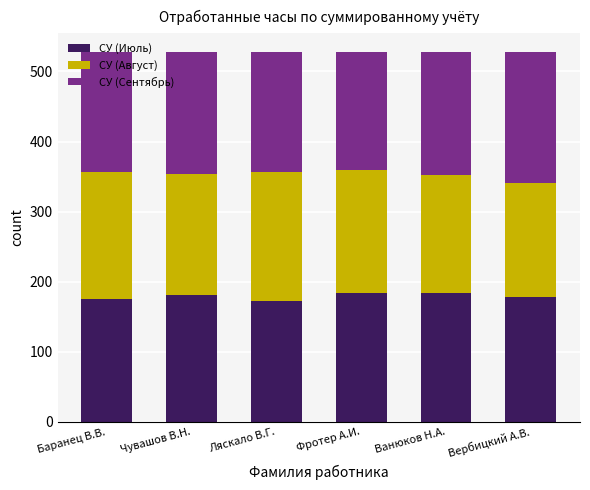

What value does the СУ (Июль) series have at Ляскало В.Г.?

172.3